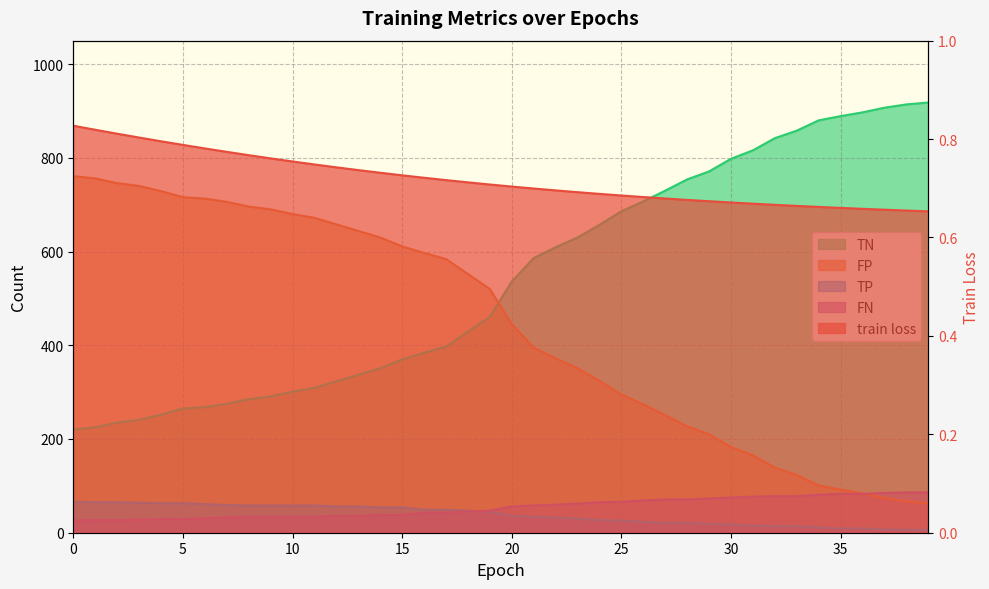

True or false: FN has more than 0 points higher than both neighbors.

False